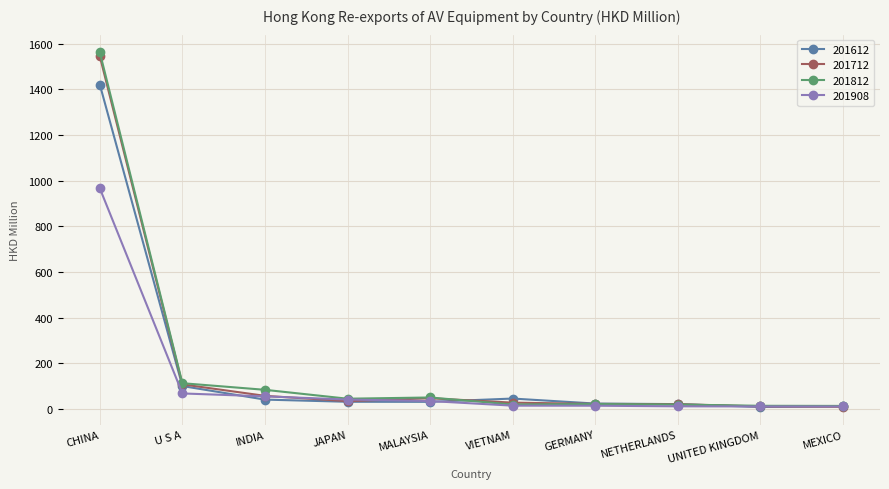

What is the highest value of the 201612 series?

1421.4